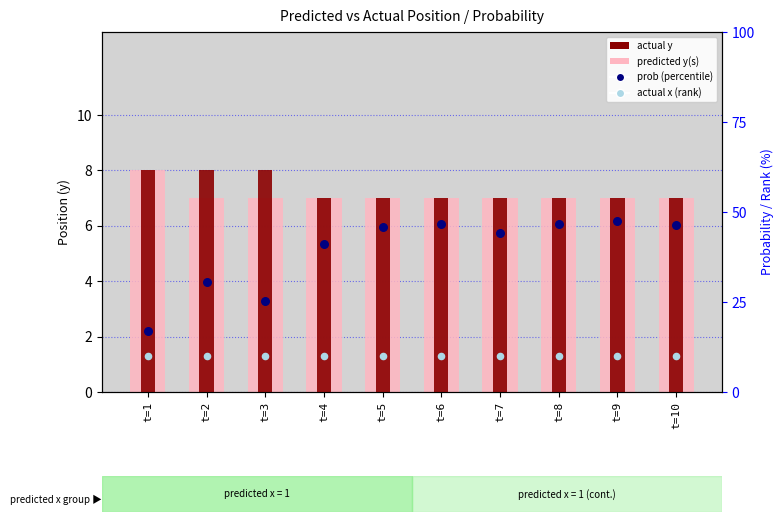

Which series reaches the minimum Y coordinate?

predicted y(s)